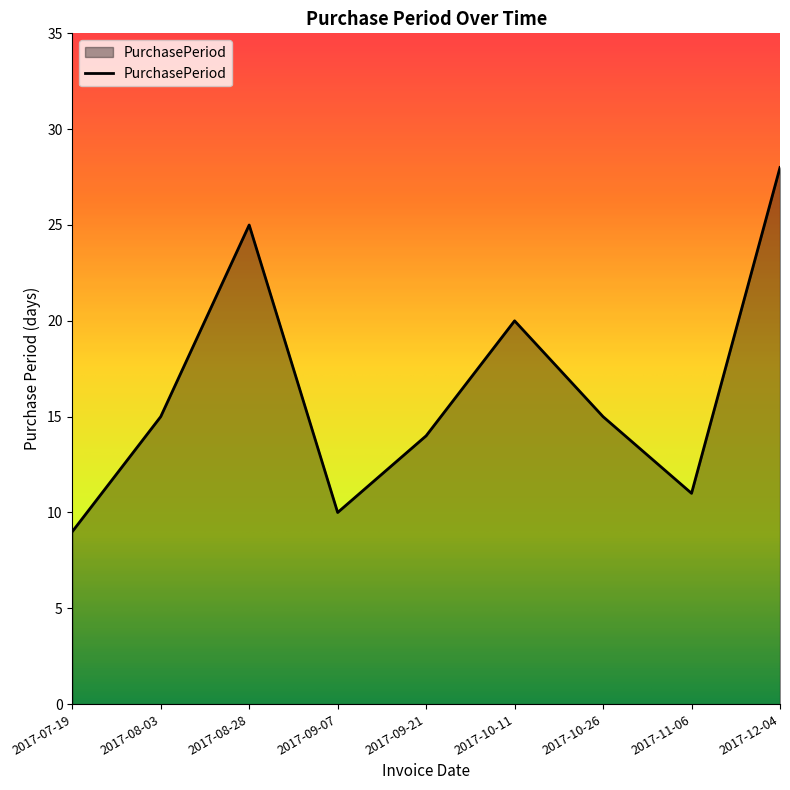

What is the average value?

16